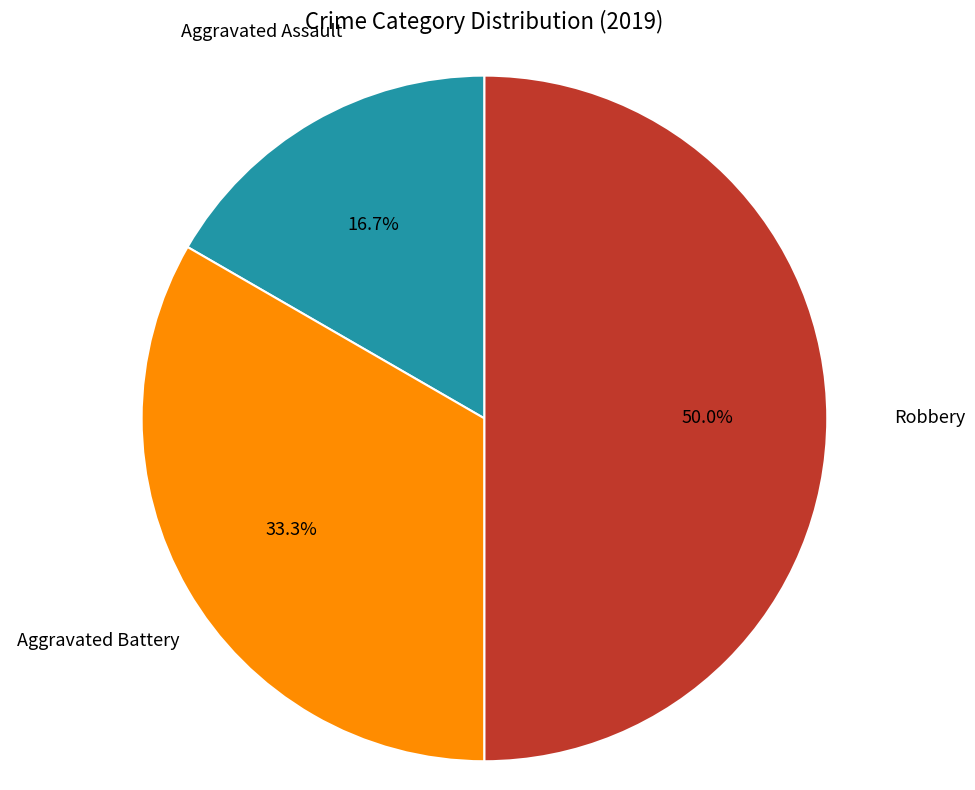

Is there any slice that represents more than half of the pie?

No